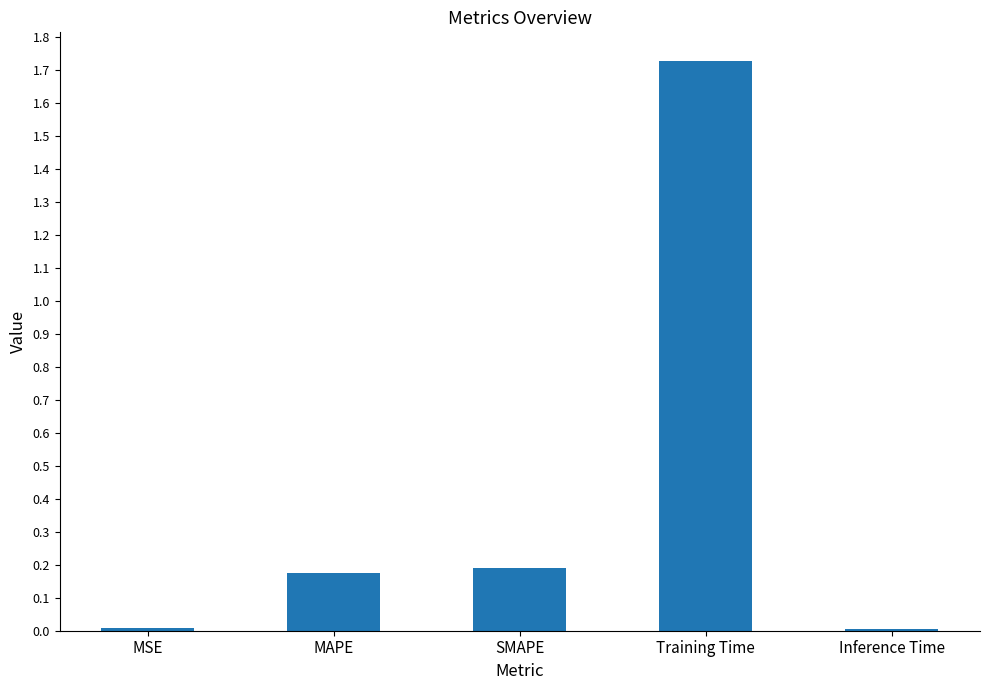

What is the average value?

0.4